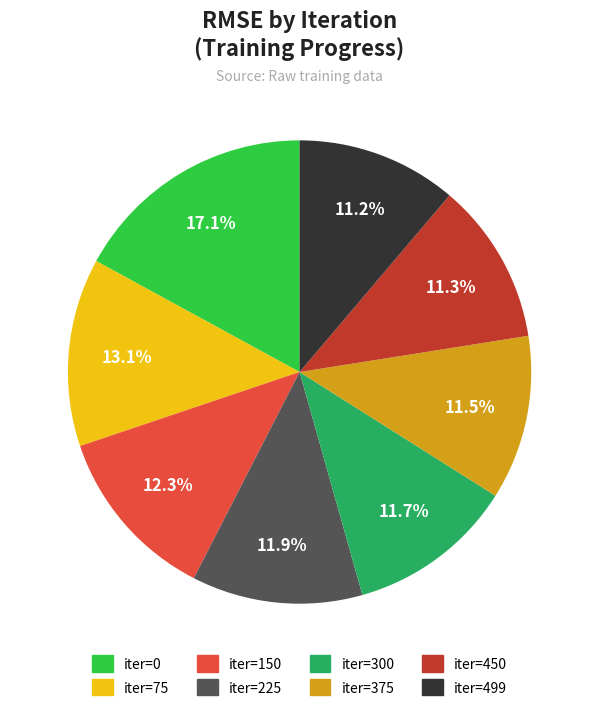

Which slice is the largest?

iter=0